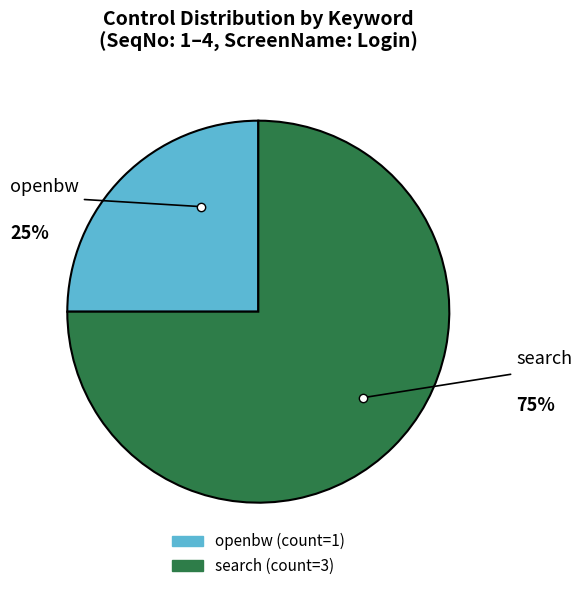

How many slices are in this pie chart?

2